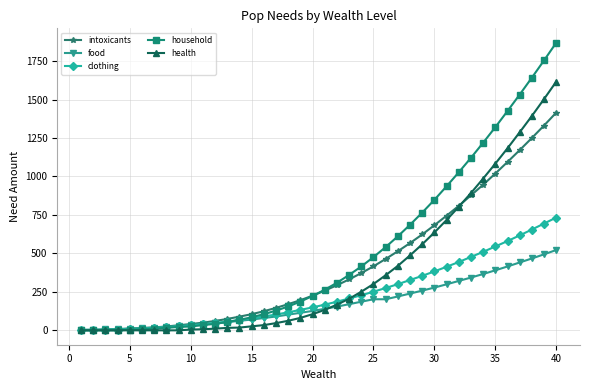

Which series has the largest range (max minus min)?

household